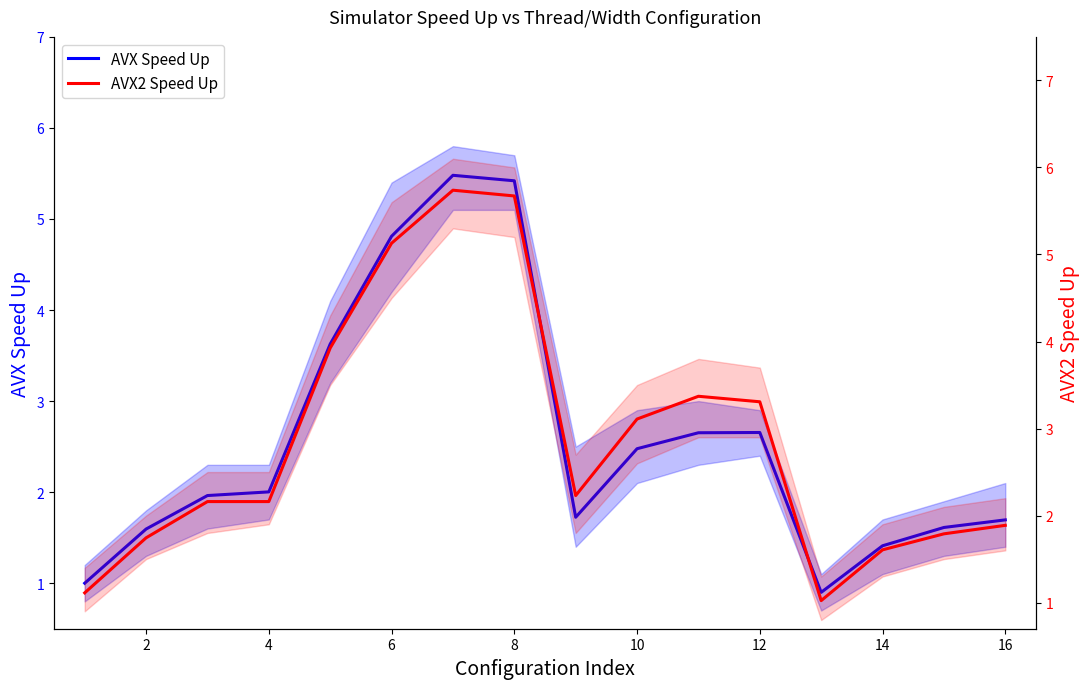

What is the average value of the AVX Speed Up series?

2.6